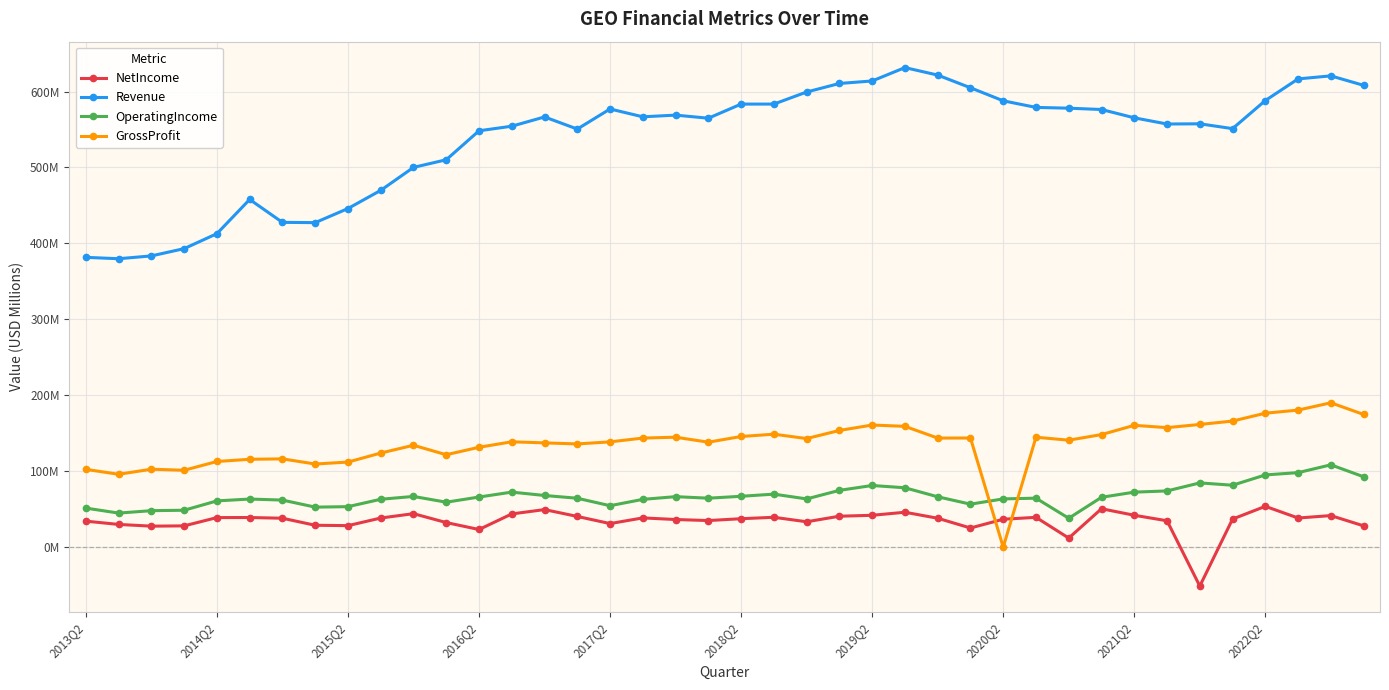

What is the lowest value of the OperatingIncome series?

38.0